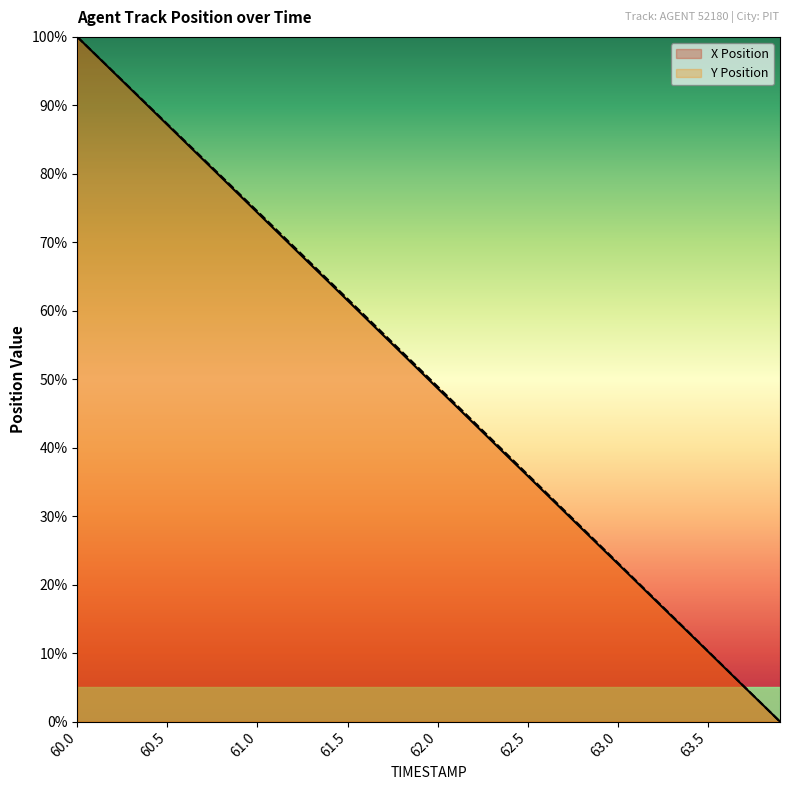

Reading left to right, transcribe all the data shown in this chart.

X Position: 100.0	97.4	94.9	92.3	89.7	87.2	84.6	82.0	79.5	76.9	74.3	71.8	69.2	66.6	64.1	61.5	58.9	56.4	53.8	51.2	48.7	46.1	43.6	41.0	38.4	35.9	33.3	30.7	28.2	25.6	23.1	20.5	17.9	15.4	12.8	10.2	7.7	5.1	2.6	0.0
Y Position: 100.0	97.5	94.9	92.4	89.8	87.3	84.7	82.2	79.6	77.1	74.5	72.0	69.4	66.9	64.3	61.7	59.2	56.6	54.1	51.5	48.9	46.4	43.8	41.2	38.7	36.1	33.5	30.9	28.4	25.8	23.2	20.6	18.0	15.5	12.9	10.3	7.7	5.2	2.6	0.0